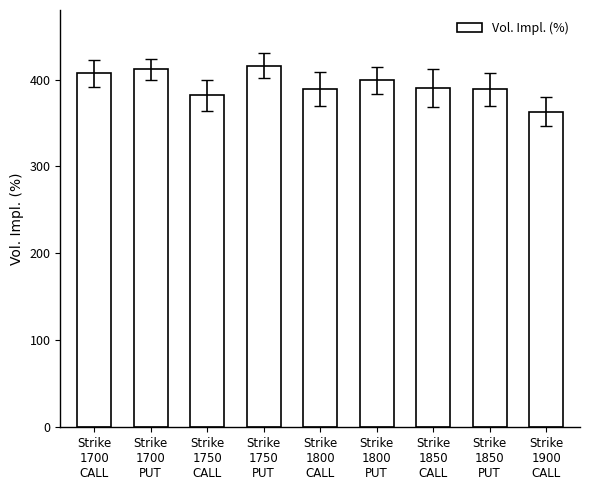

What is the change in value from Strike
1800
CALL to Strike
1850
CALL?

+1